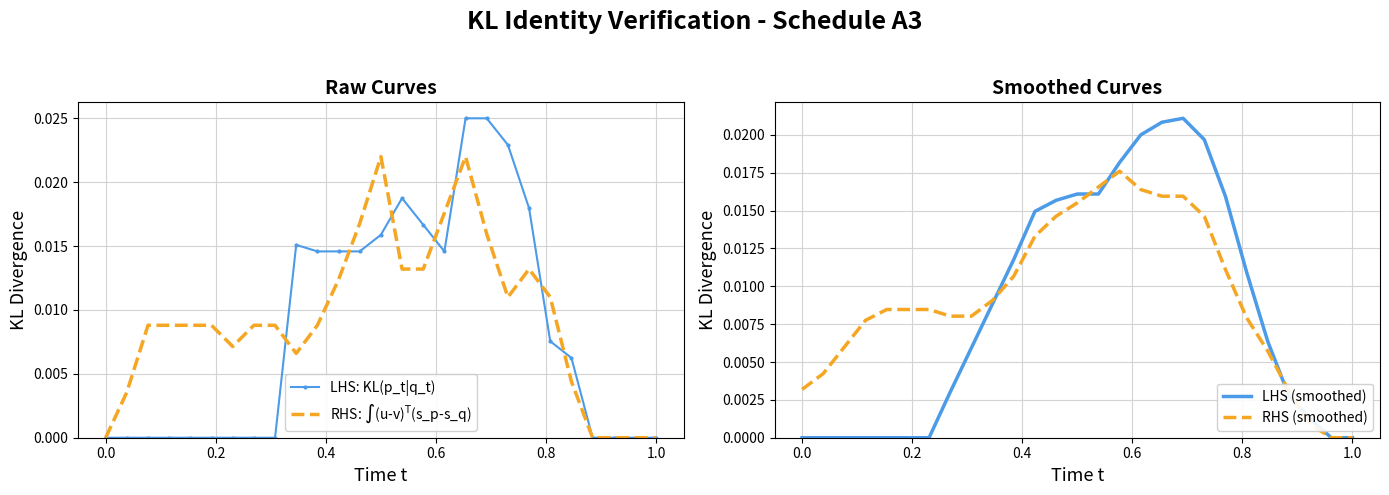

How many positive values does the RHS (smoothed) series have?

25